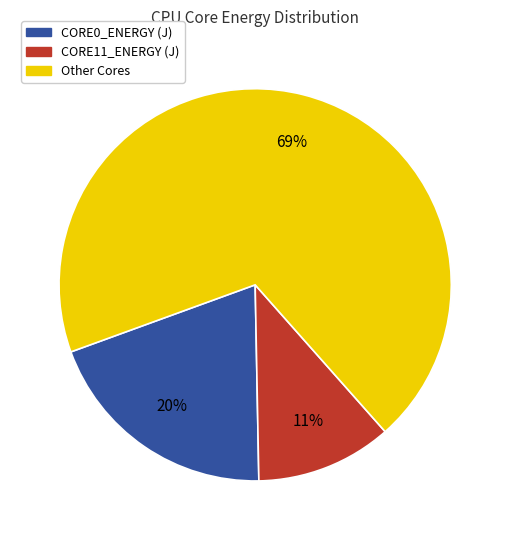

Does any single category account for the majority?

Yes